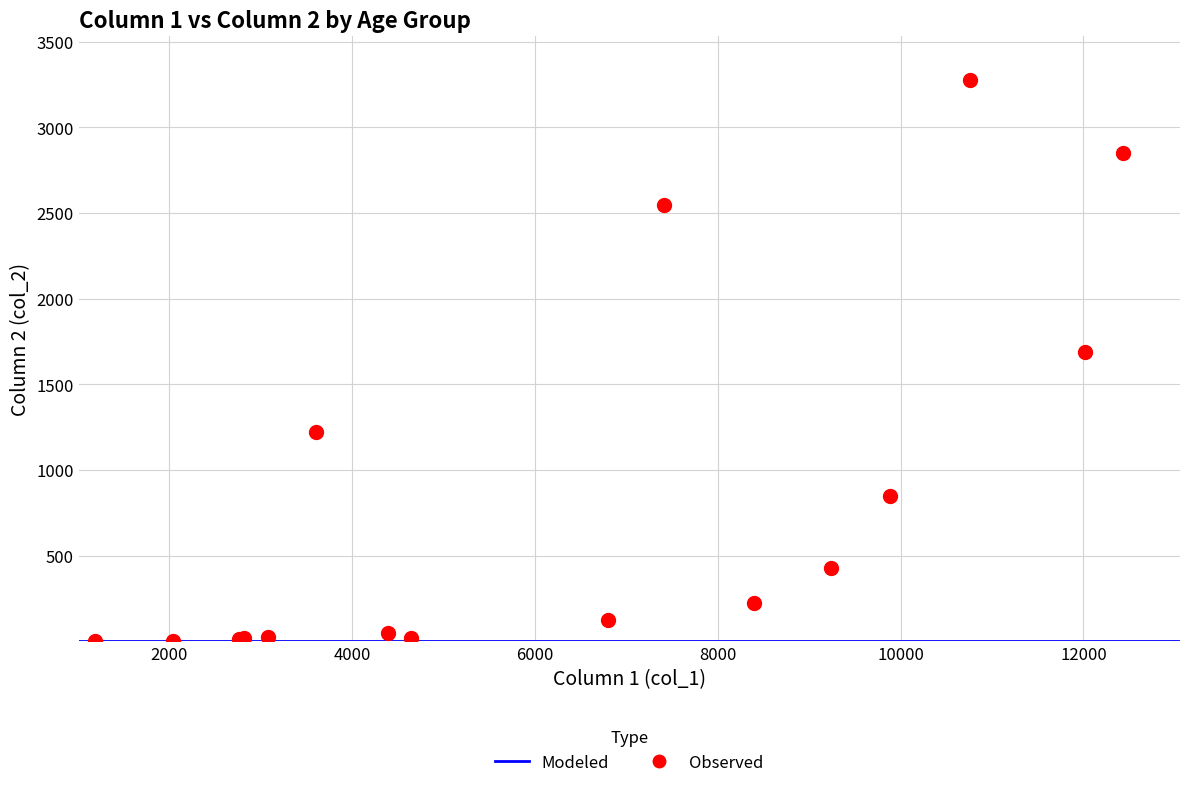

What Y value in the scatter plot is closest to 1638?

1690